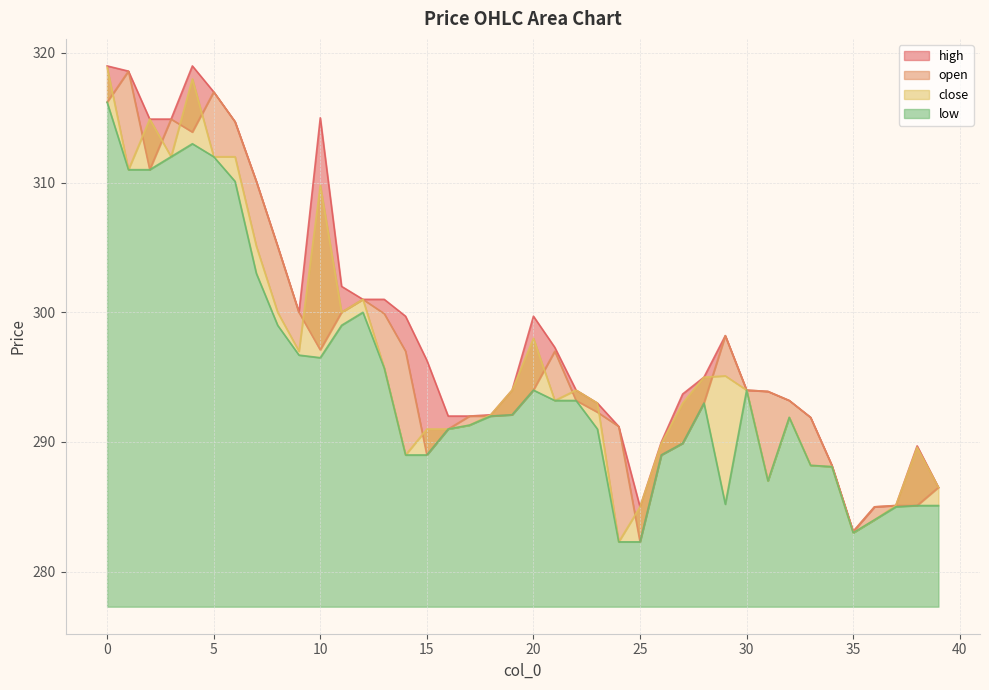

Between 1 and 14, which series saw the biggest shift?

close